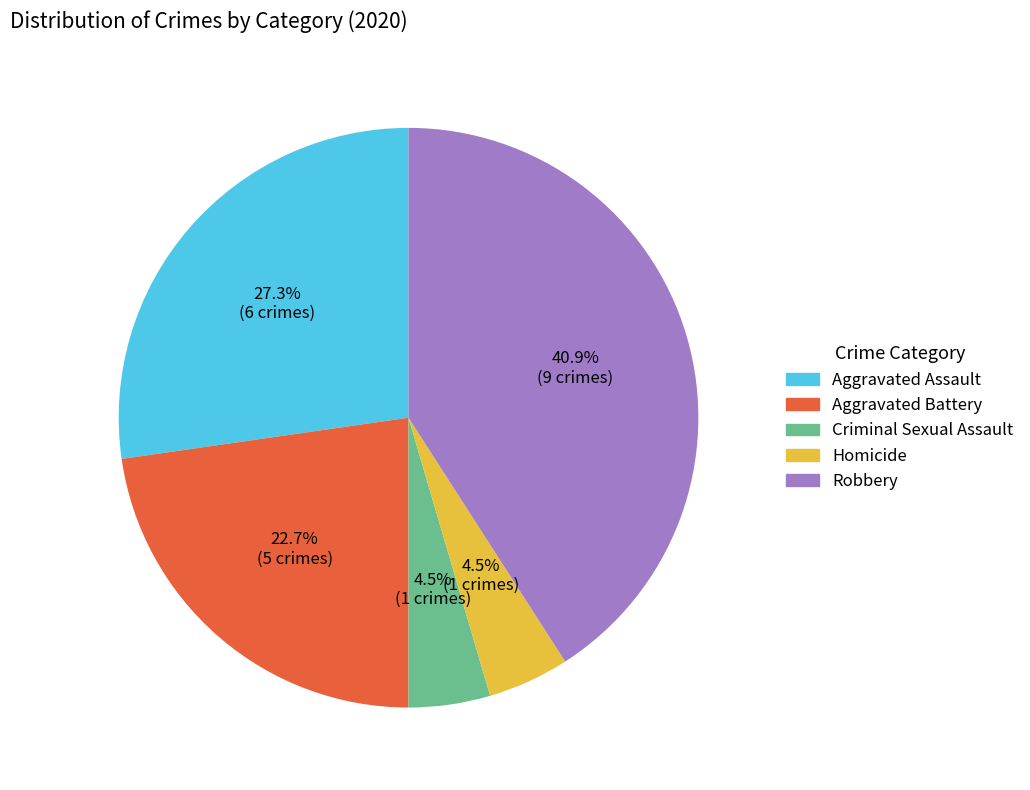

Count the number of slices in the pie.

5